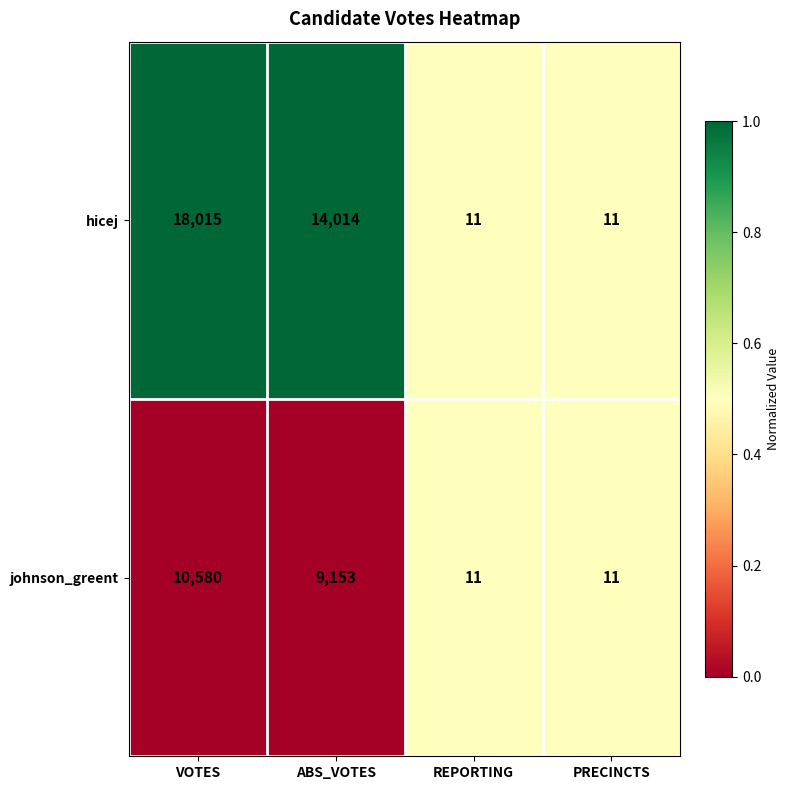

What value does the johnson_greent series have at ABS_VOTES?

9153